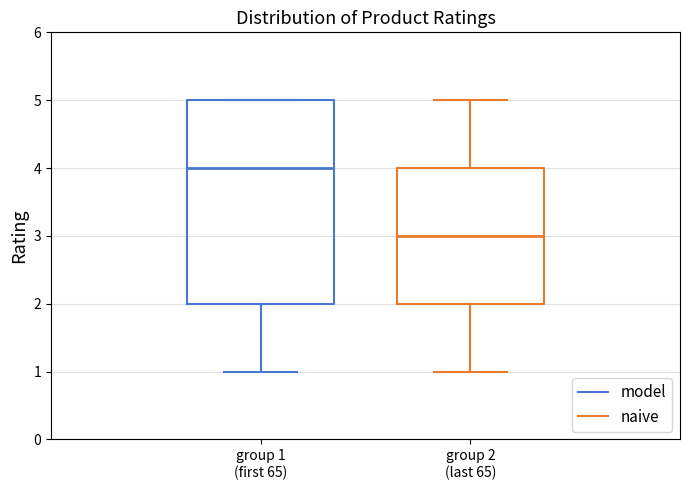

Comparing the boxes themselves (not the whiskers), which one is the tallest?

group 1 (first 65)